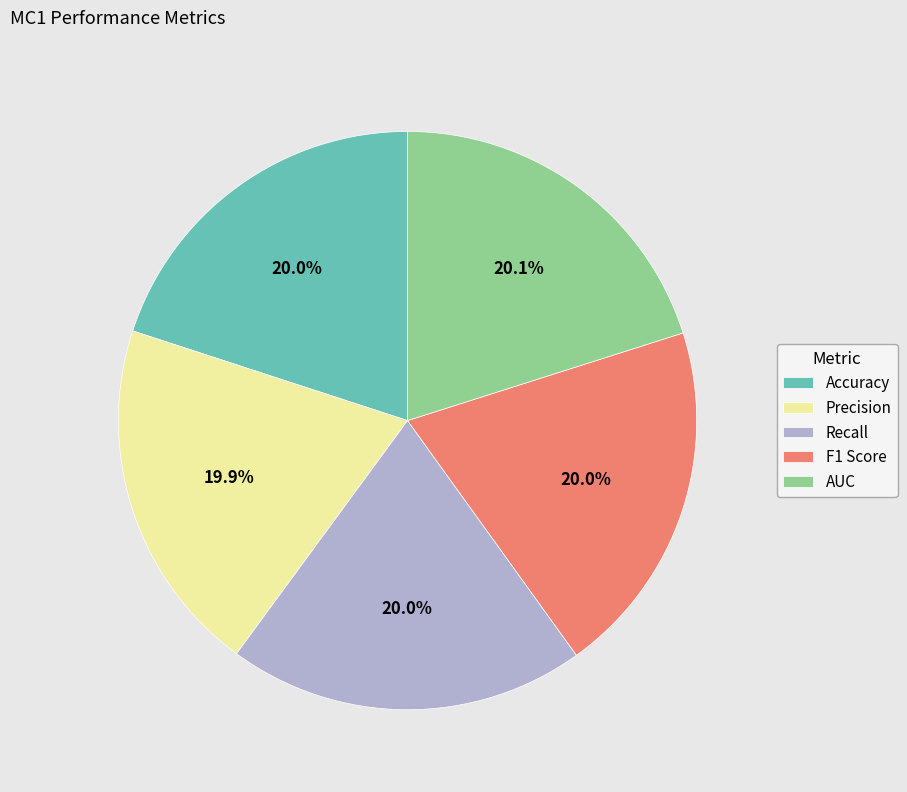

Count the number of slices in the pie.

5